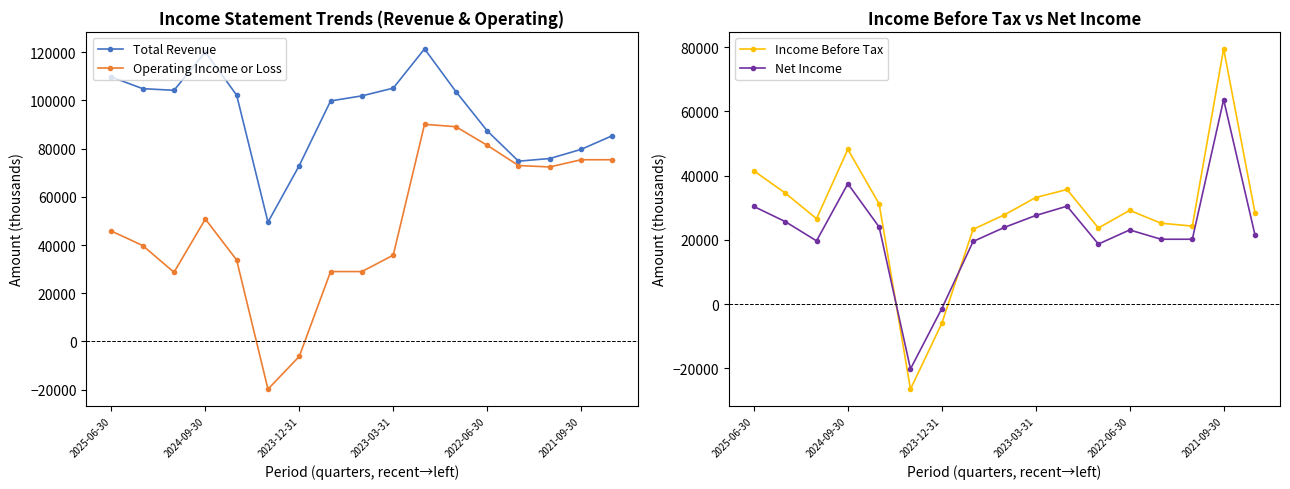

Where is the first local maximum for Operating Income or Loss?

2024-09-30